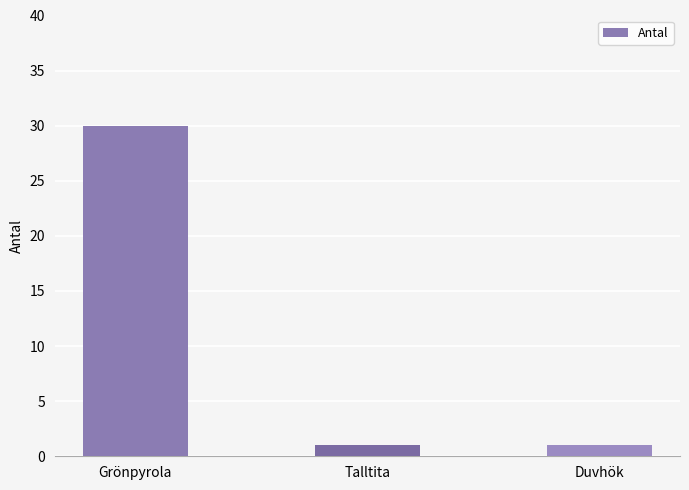

Is it true that the value at Duvhök is 1?

True